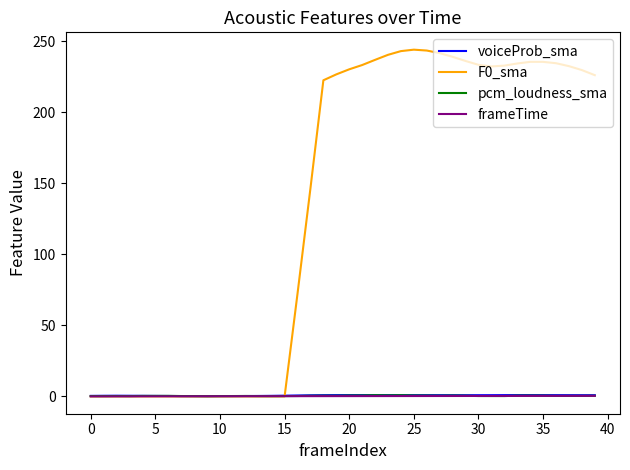

What is the highest value of the F0_sma series?

244.1